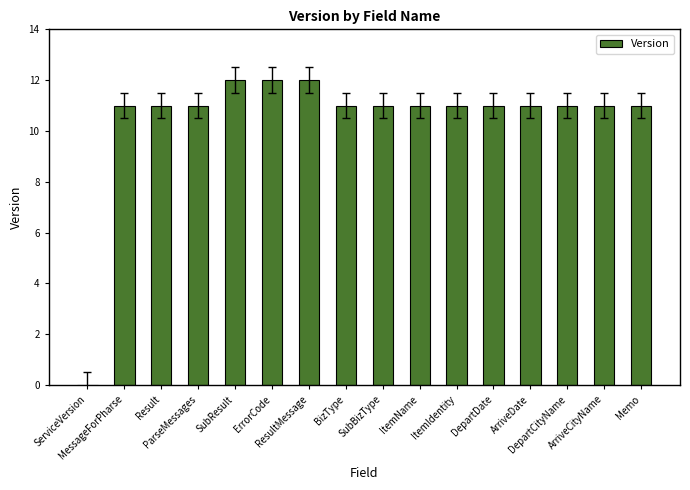

What is the greatest value displayed?

12